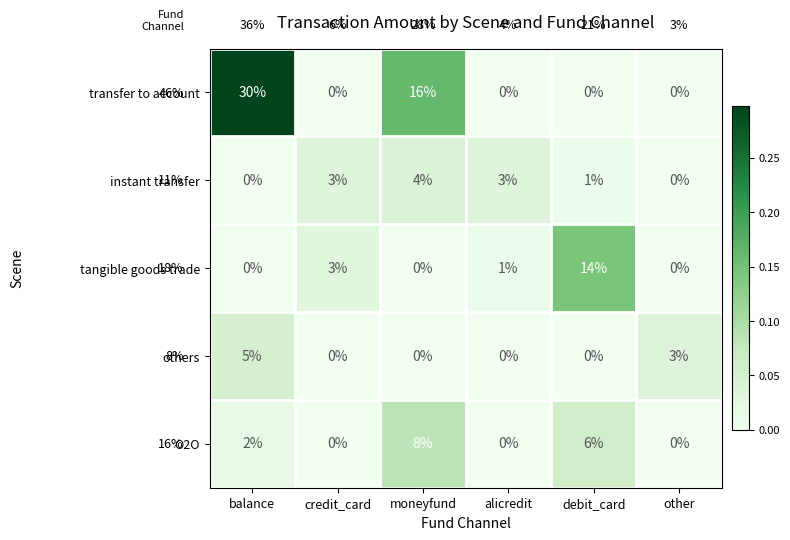

At which category is the sum across all series the highest?

balance